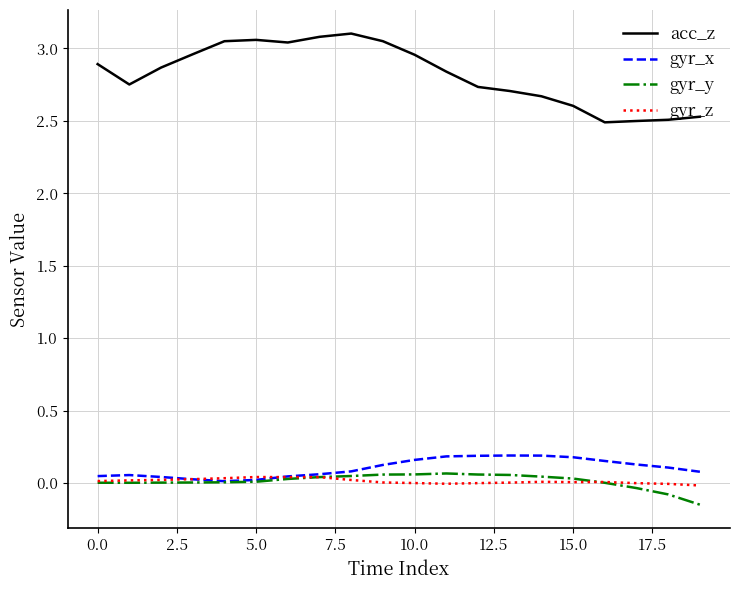

True or false: acc_z and gyr_z intersect in this chart.

False